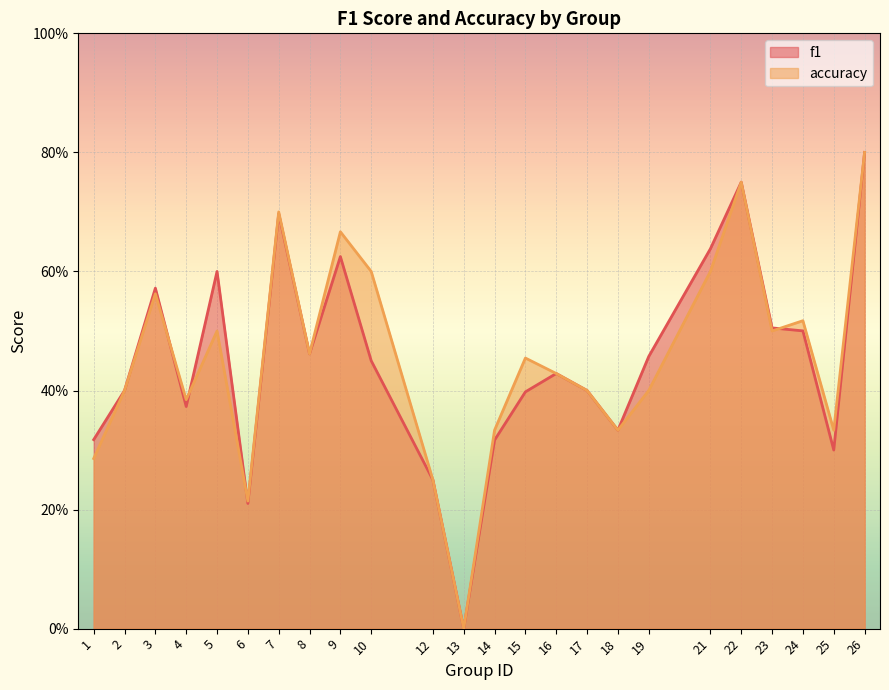

At 16, list the series in order from largest to smallest.

f1, accuracy